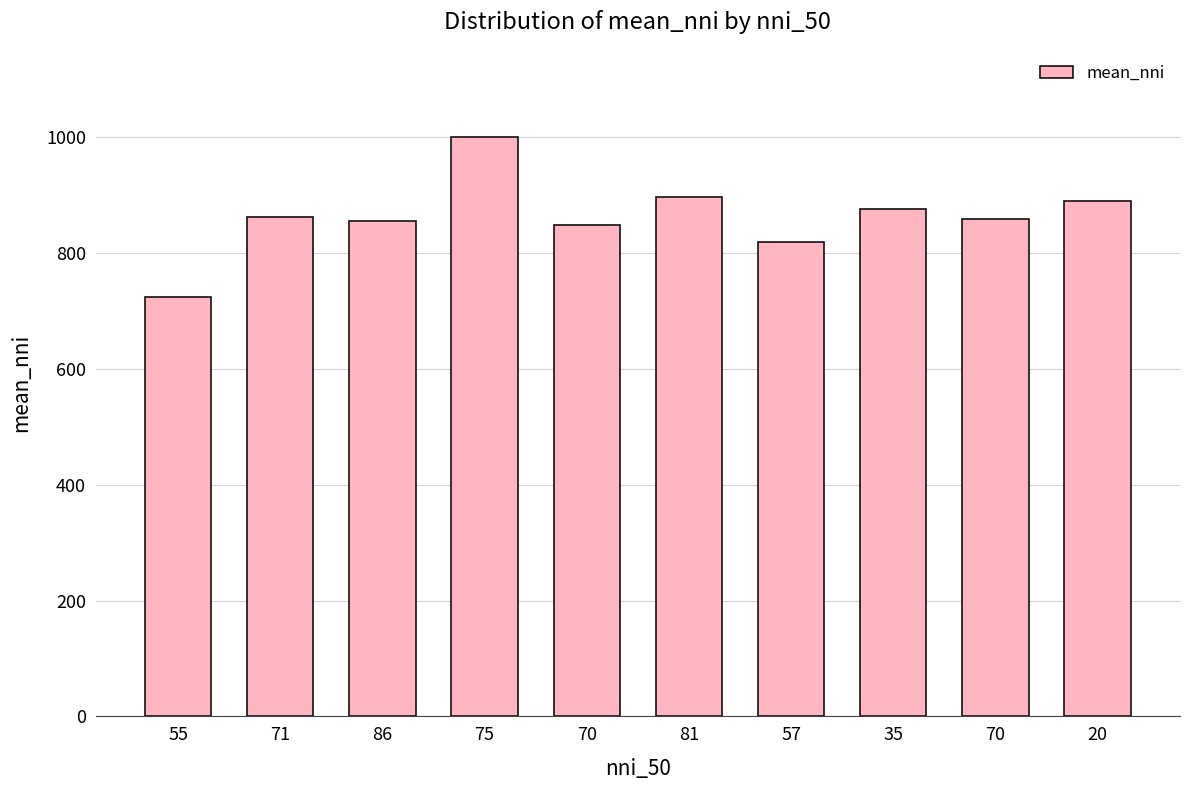

How many data points does each series have?

10